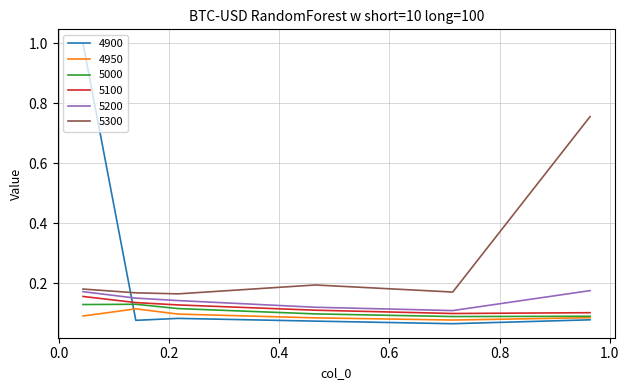

Which series has the largest range (max minus min)?

4900